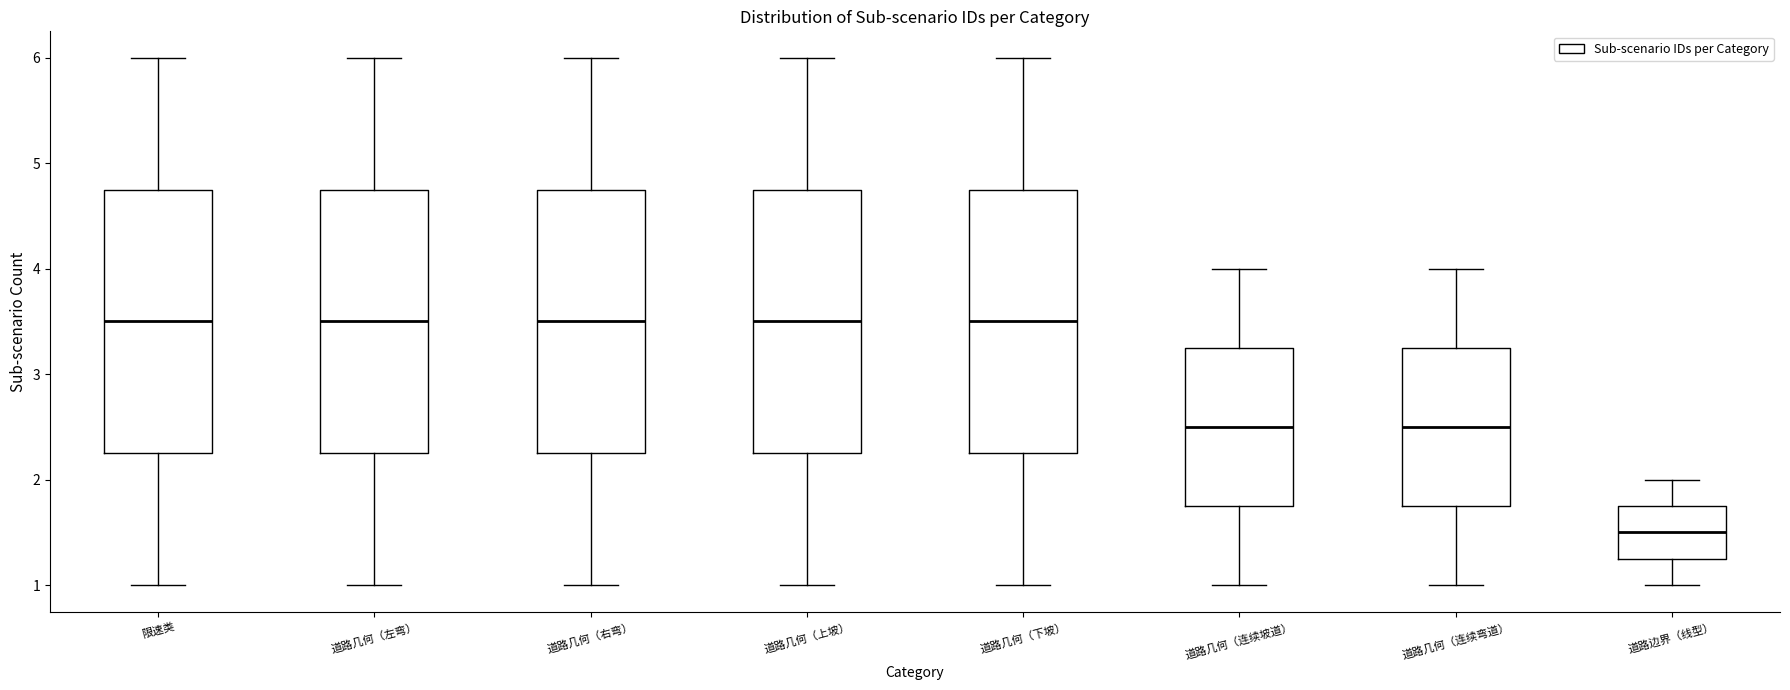

Reading left to right, transcribe this box plot: for each box, give where its median line is, the range the box spans, and where its two whiskers end, as read against the y-axis. The values are not printed on the chart, so give them approximately, as read against the axis.

限速类: median 3.5, box 2.3 to 4.8, whiskers 1.0 to 6.0
道路几何（左弯）: median 3.5, box 2.3 to 4.8, whiskers 1.0 to 6.0
道路几何（右弯）: median 3.5, box 2.3 to 4.8, whiskers 1.0 to 6.0
道路几何（上坡）: median 3.5, box 2.3 to 4.8, whiskers 1.0 to 6.0
道路几何（下坡）: median 3.5, box 2.3 to 4.8, whiskers 1.0 to 6.0
道路几何（连续坡道）: median 2.5, box 1.8 to 3.3, whiskers 1.0 to 4.0
道路几何（连续弯道）: median 2.5, box 1.8 to 3.3, whiskers 1.0 to 4.0
道路边界（线型）: median 1.5, box 1.3 to 1.8, whiskers 1.0 to 2.0